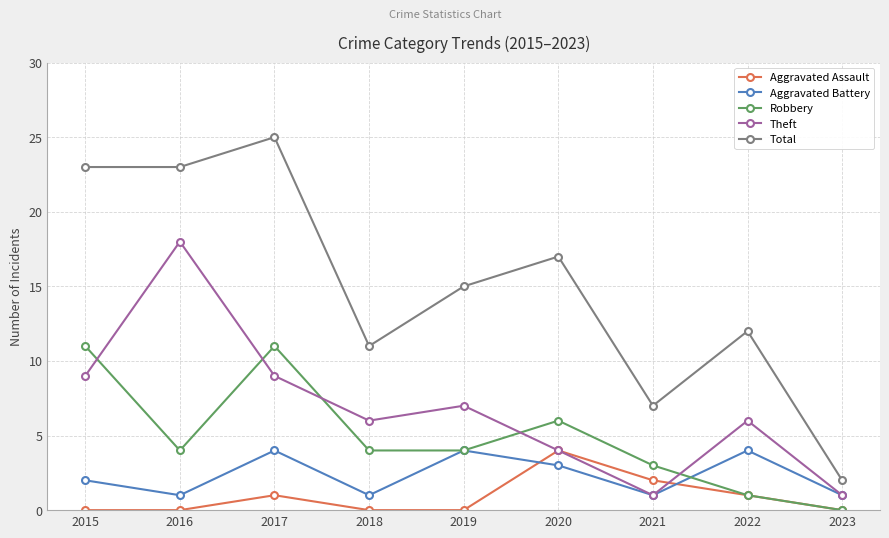

How many categories are shown in the chart?

9